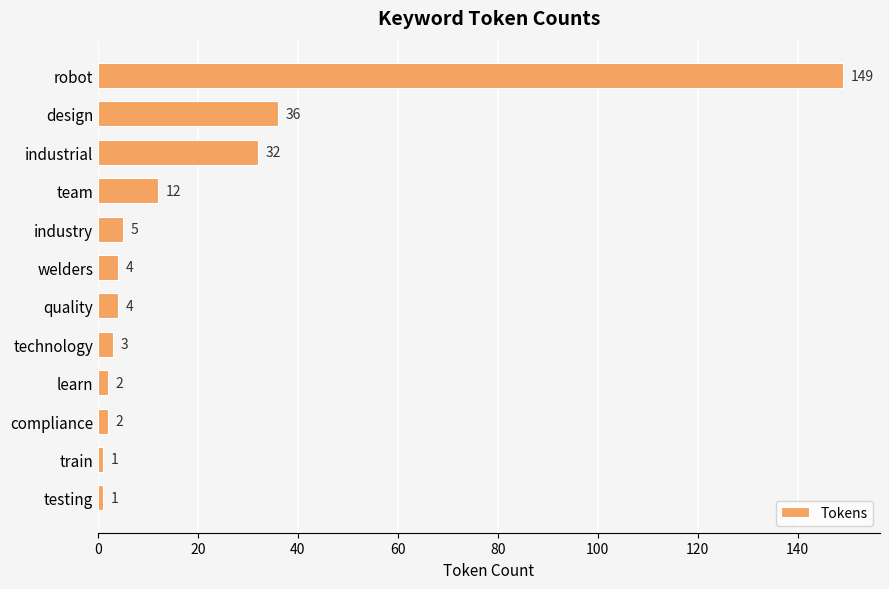

What is the label of the 12th bar from the top?

testing